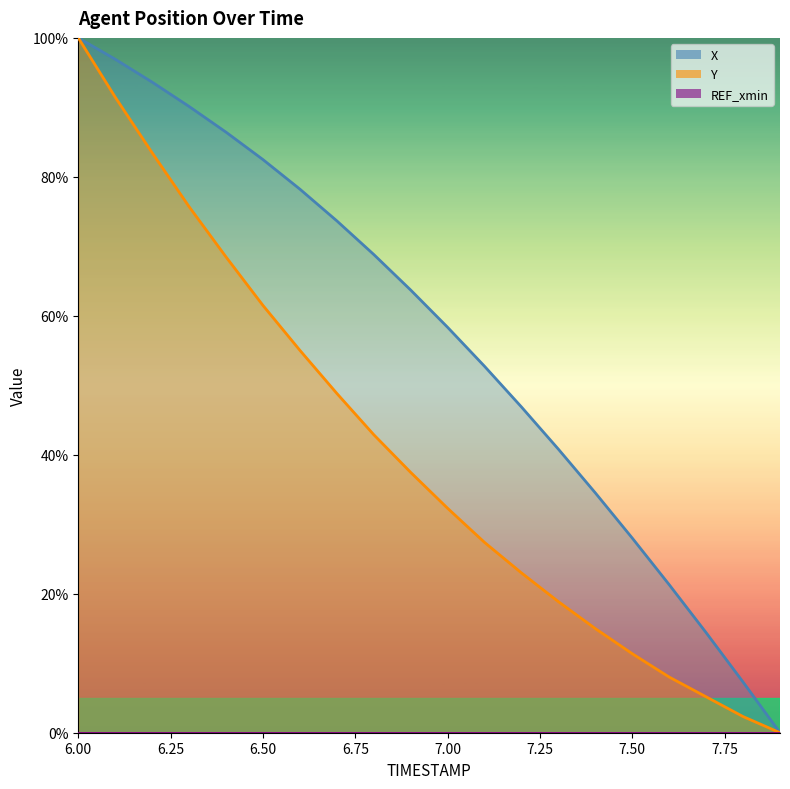

Count the number of data series in this chart.

2